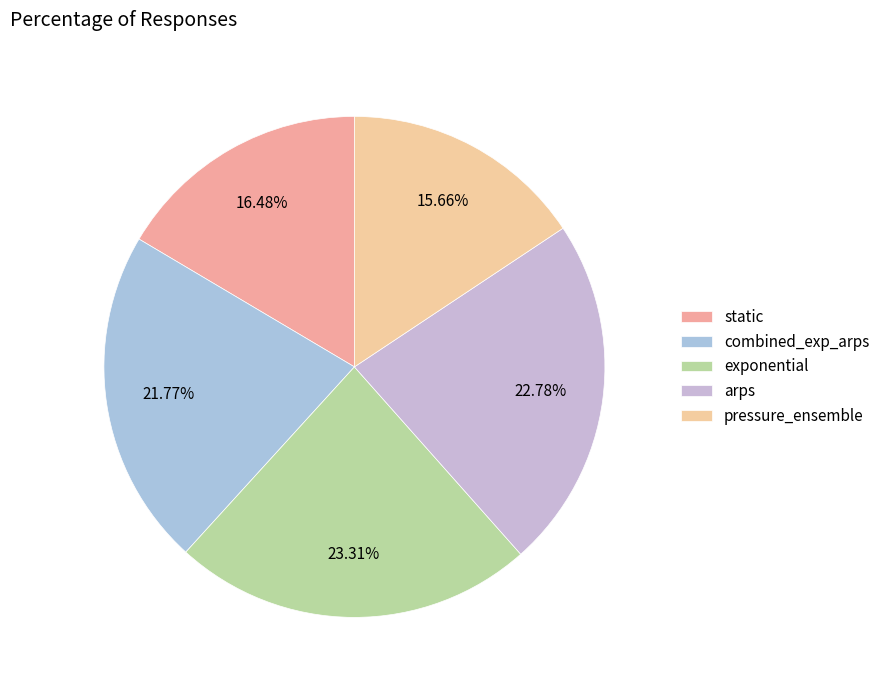

How many segments does this pie chart have?

5